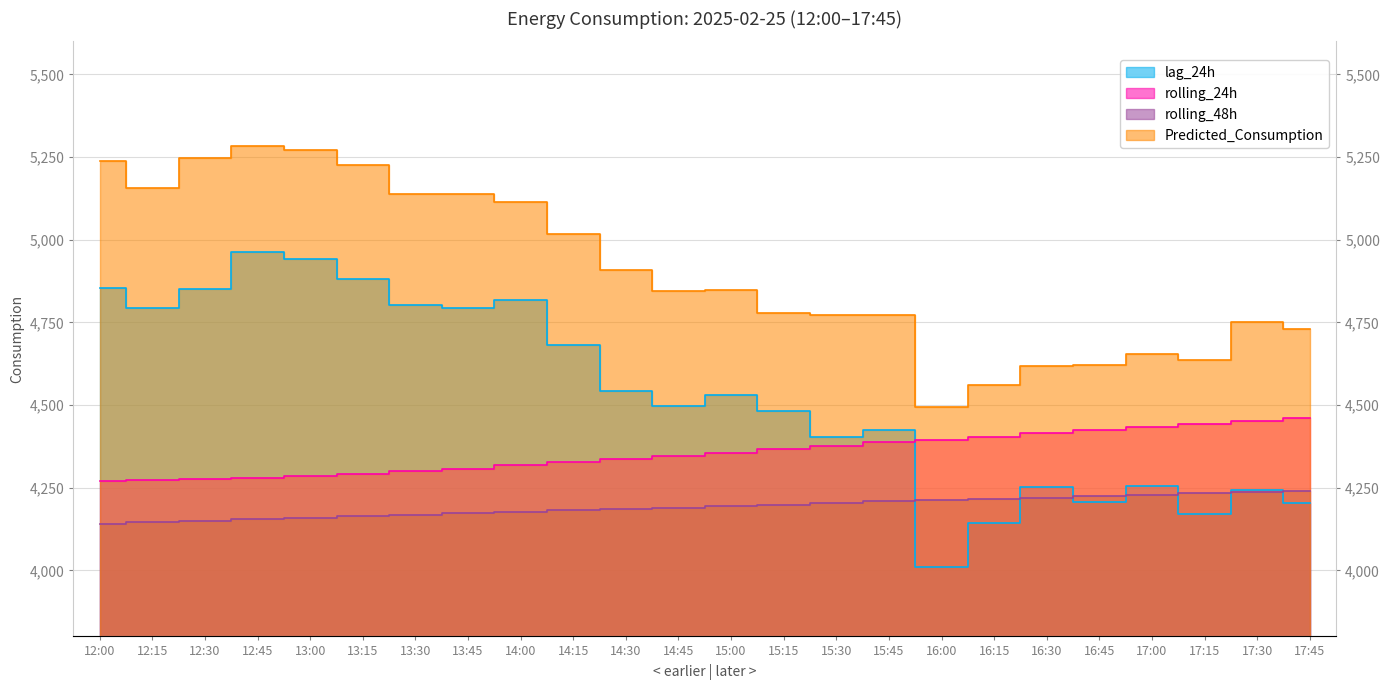

True or false: rolling_48h has more than 0 interior local peaks.

False